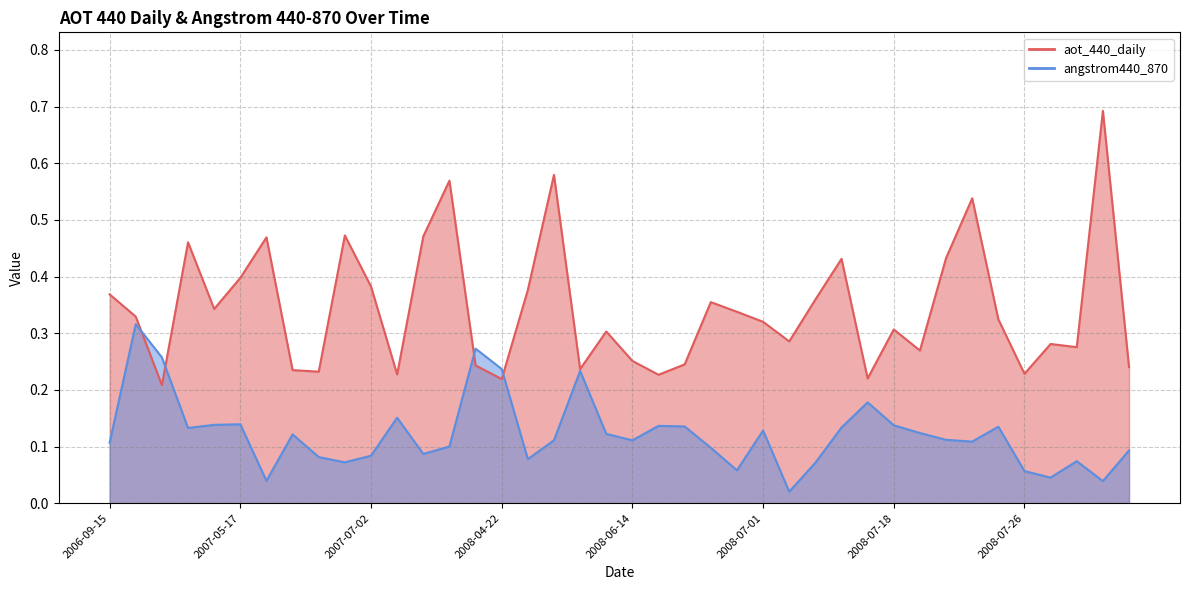

Which series has the widest spread of values?

aot_440_daily